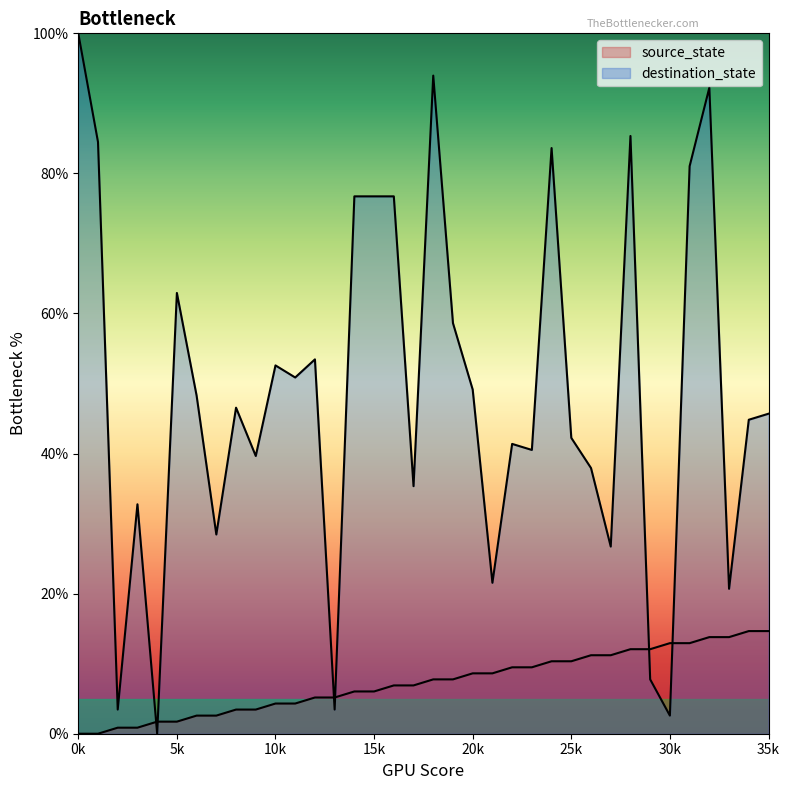

Reading left to right, transcribe all the data shown in this chart.

source_state: 0.0	0.0	0.9	0.9	1.7	1.7	2.6	2.6	3.4	3.4	4.3	4.3	5.2	5.2	6.0	6.0	6.9	6.9	7.8	7.8	8.6	8.6	9.5	9.5	10.3	10.3	11.2	11.2	12.1	12.1	12.9	12.9	13.8	13.8	14.7	14.7
destination_state: 100.0	84.5	3.4	32.8	0.0	62.9	48.3	28.4	46.6	39.7	52.6	50.9	53.4	3.4	76.7	76.7	76.7	35.3	94.0	58.6	49.1	21.6	41.4	40.5	83.6	42.2	37.9	26.7	85.3	7.8	2.6	81.0	92.2	20.7	44.8	45.7